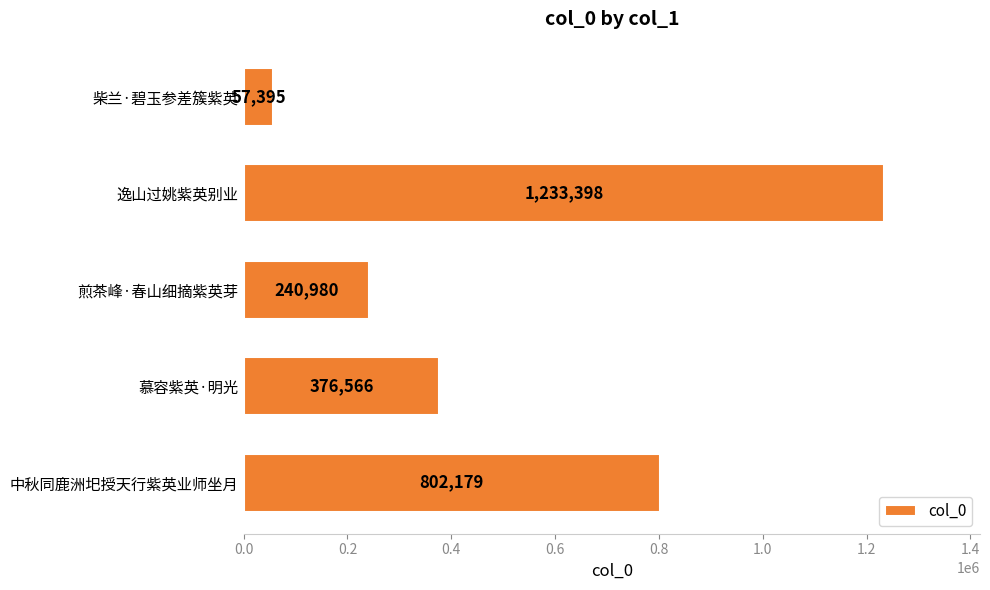

What is the difference between the maximum and second lowest values?

992418